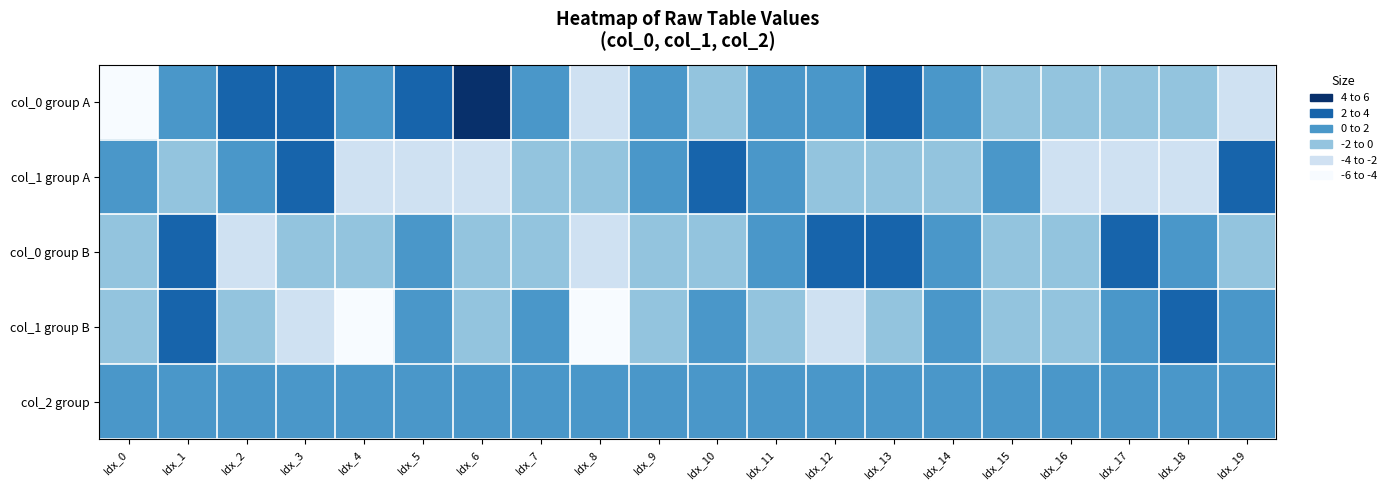

Between Idx_1 and Idx_14, which series saw the biggest shift?

col_0 group B